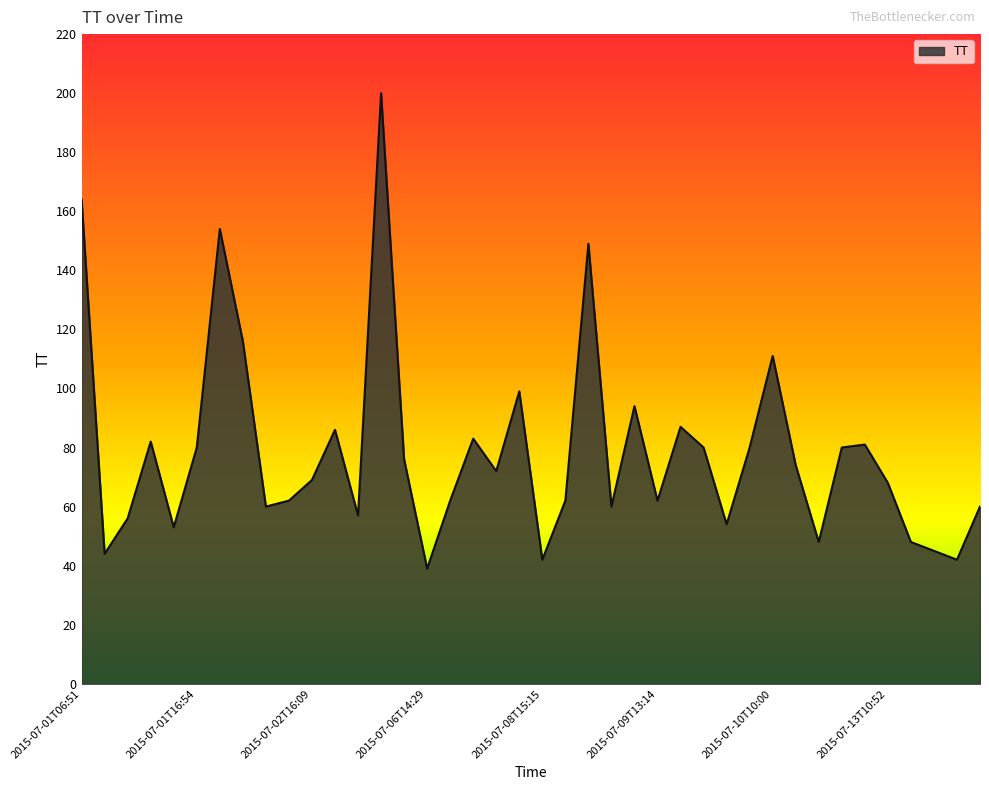

What is the greatest value displayed?

200